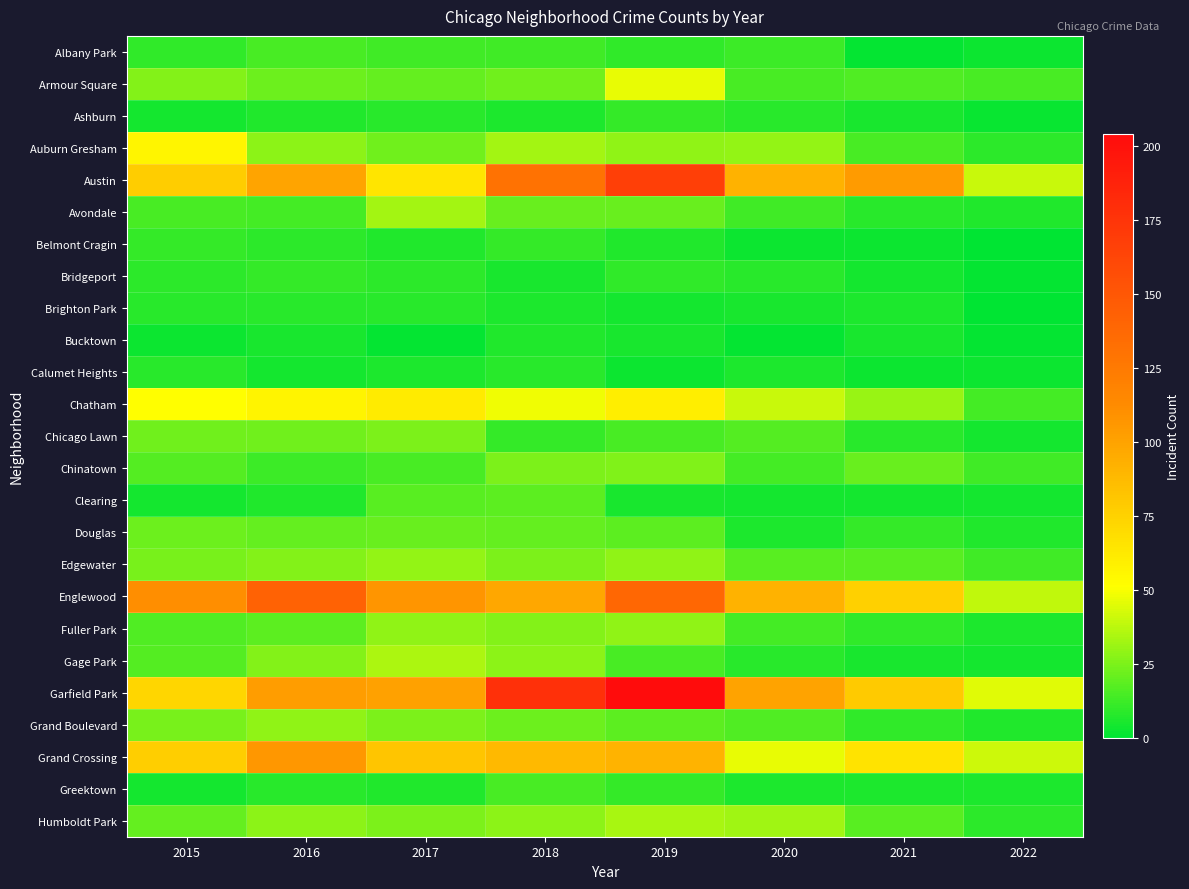

What is the spread (max minus min) of values at 2018?

173